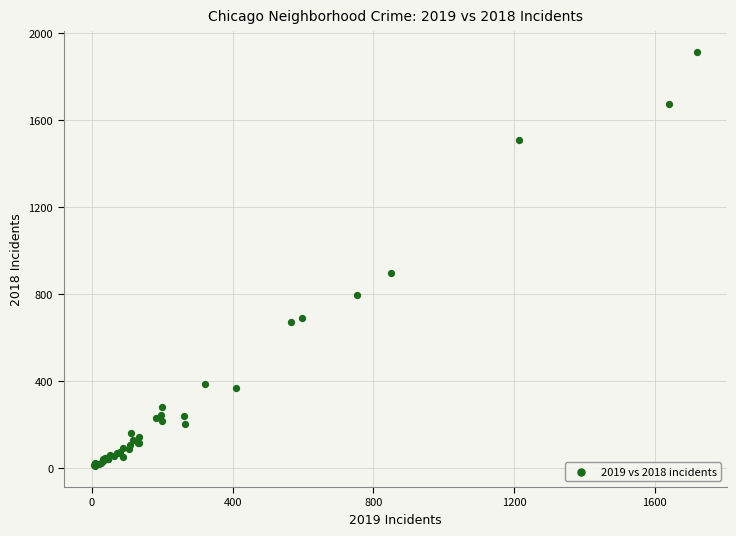

What Y value in the scatter plot is closest to 960?

898